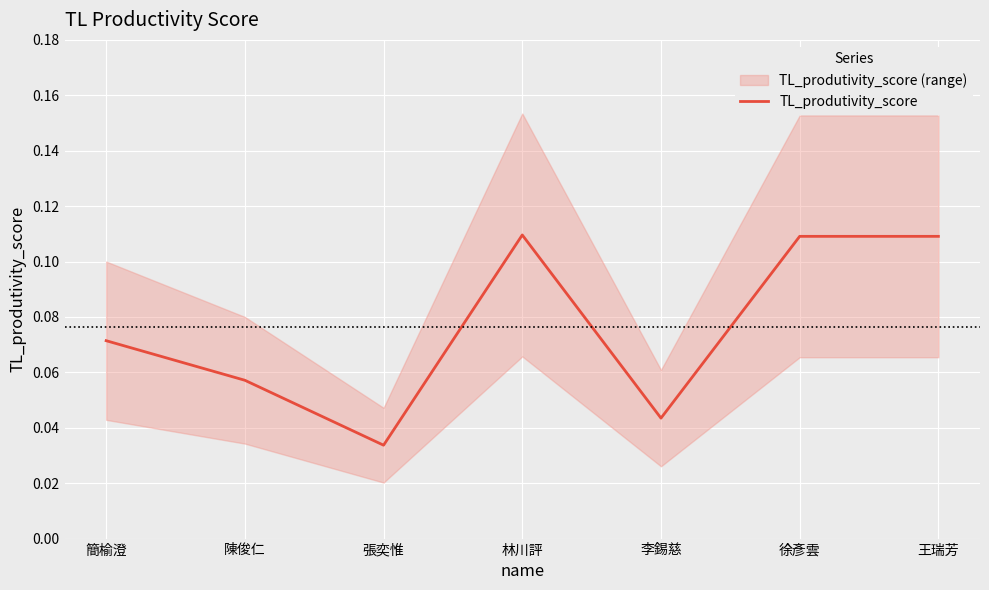

What is the change in value from 張奕惟 to 徐彥雲?

+0.1